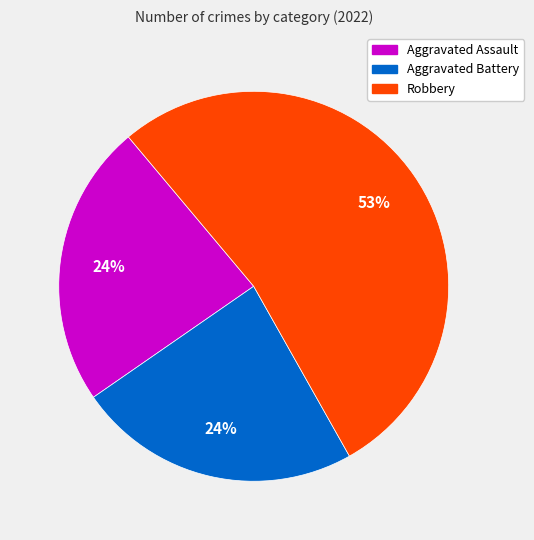

Does any single category account for the majority?

Yes